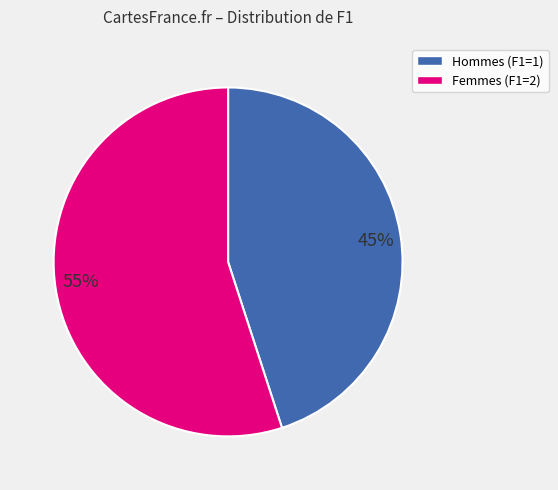

Which category has the smallest portion of the pie?

45%